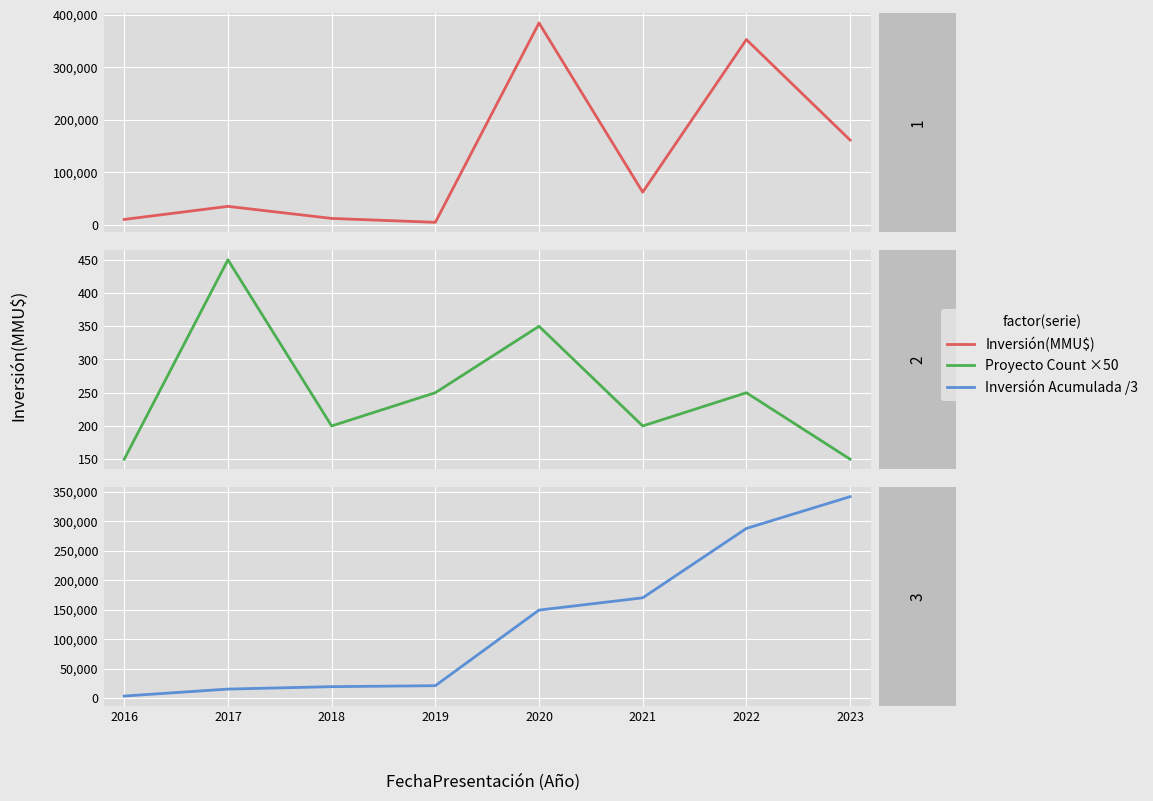

At which category does Proyecto Count ×50 reach its first local valley?

2018